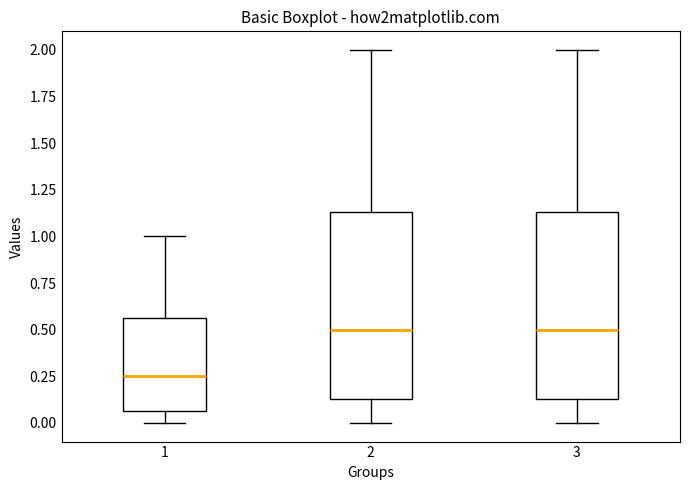

Reading left to right, transcribe this box plot: for each box, give where its median line is, the range the box spans, and where its two whiskers end, as read against the y-axis. The values are not printed on the chart, so give them approximately, as read against the axis.

1: median 0.25, box 0.05 to 0.55, whiskers 0.00 to 1.00
2: median 0.50, box 0.15 to 1.15, whiskers 0.00 to 2.00
3: median 0.50, box 0.15 to 1.15, whiskers 0.00 to 2.00